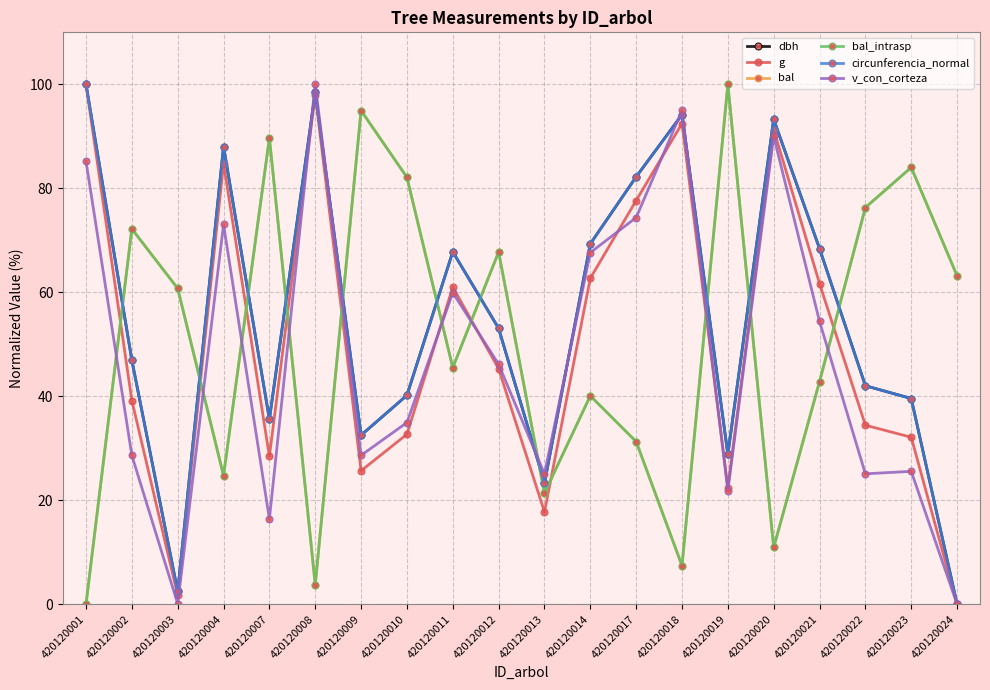

The value of dbh at 420120021 is 68.4. True or false?

True